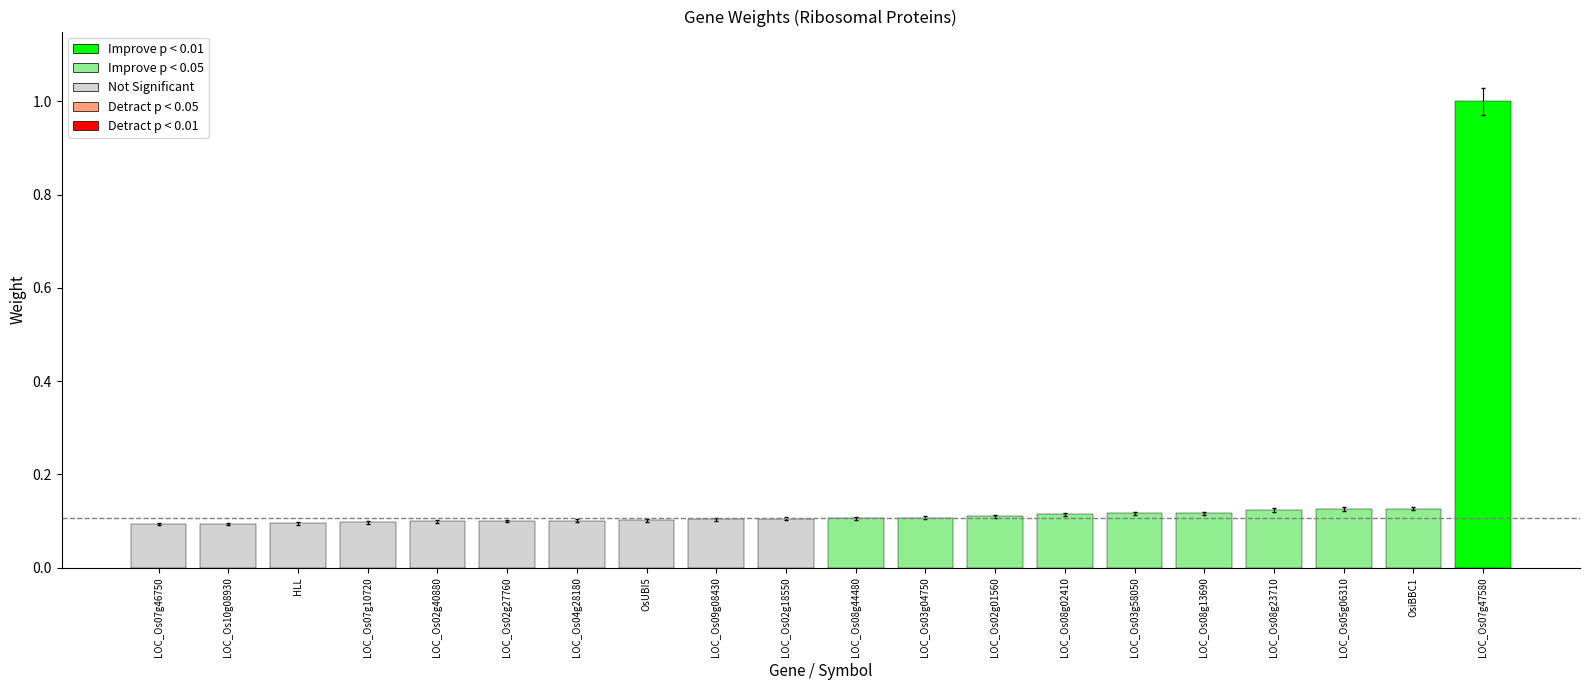

Reading right to left, extract all data points from this chart.

LOC_Os07g46750=0.1	LOC_Os10g08930=0.1	HLL=0.1	LOC_Os07g10720=0.1	LOC_Os02g40880=0.1	LOC_Os02g27760=0.1	LOC_Os04g28180=0.1	OsUBI5=0.1	LOC_Os09g08430=0.1	LOC_Os02g18550=0.1	LOC_Os08g44480=0.1	LOC_Os03g04750=0.1	LOC_Os02g01560=0.1	LOC_Os08g02410=0.1	LOC_Os03g58050=0.1	LOC_Os08g13690=0.1	LOC_Os08g23710=0.1	LOC_Os05g06310=0.1	OsiBBC1=0.1	LOC_Os07g47580=1.0